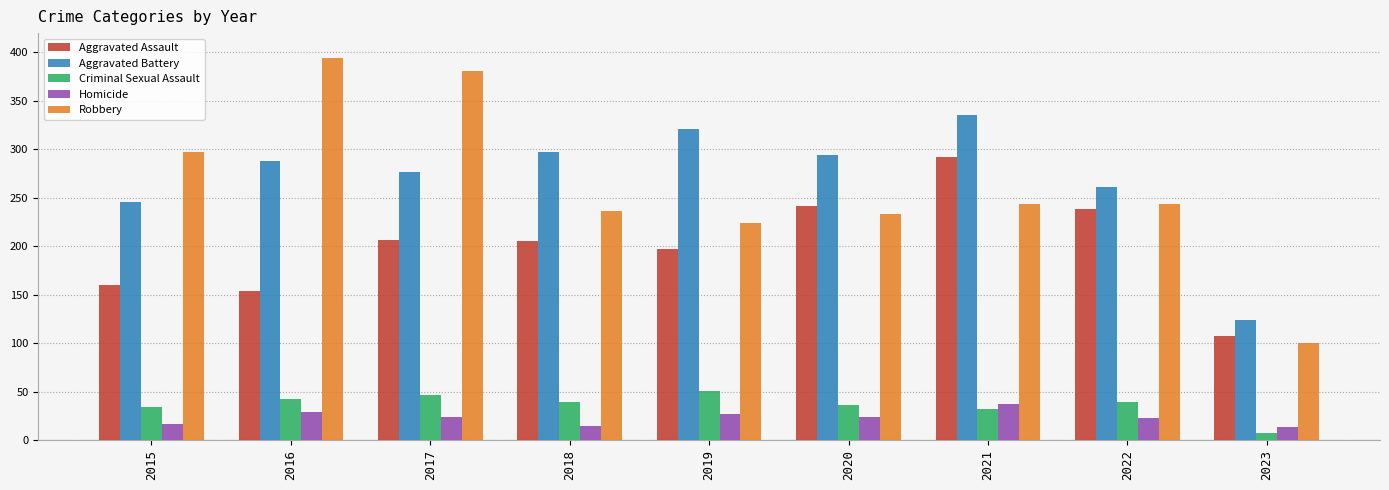

What is the difference between the highest and lowest values at 2015?

280